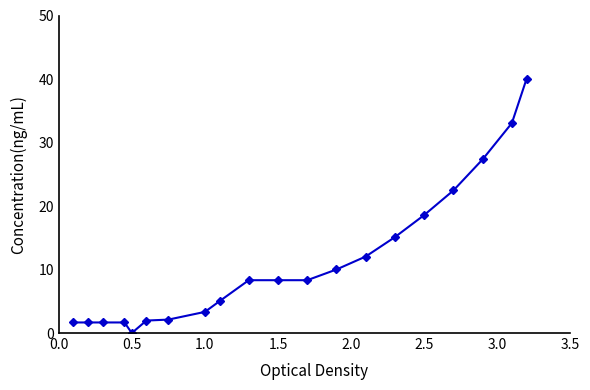

What is the average value?

11.1